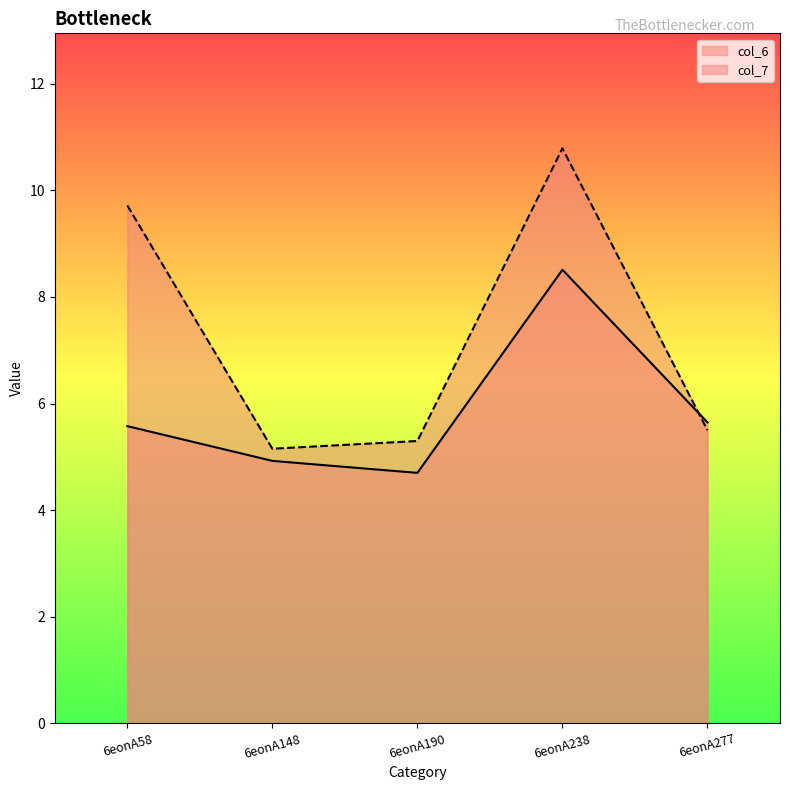

At which category is the sum across all series the highest?

6eonA238